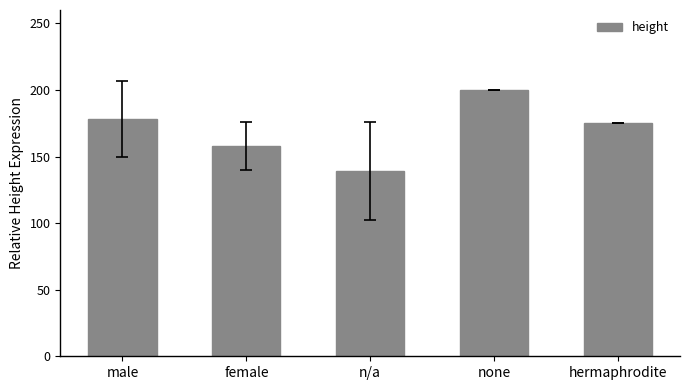

Where does the data first go above 175?

male